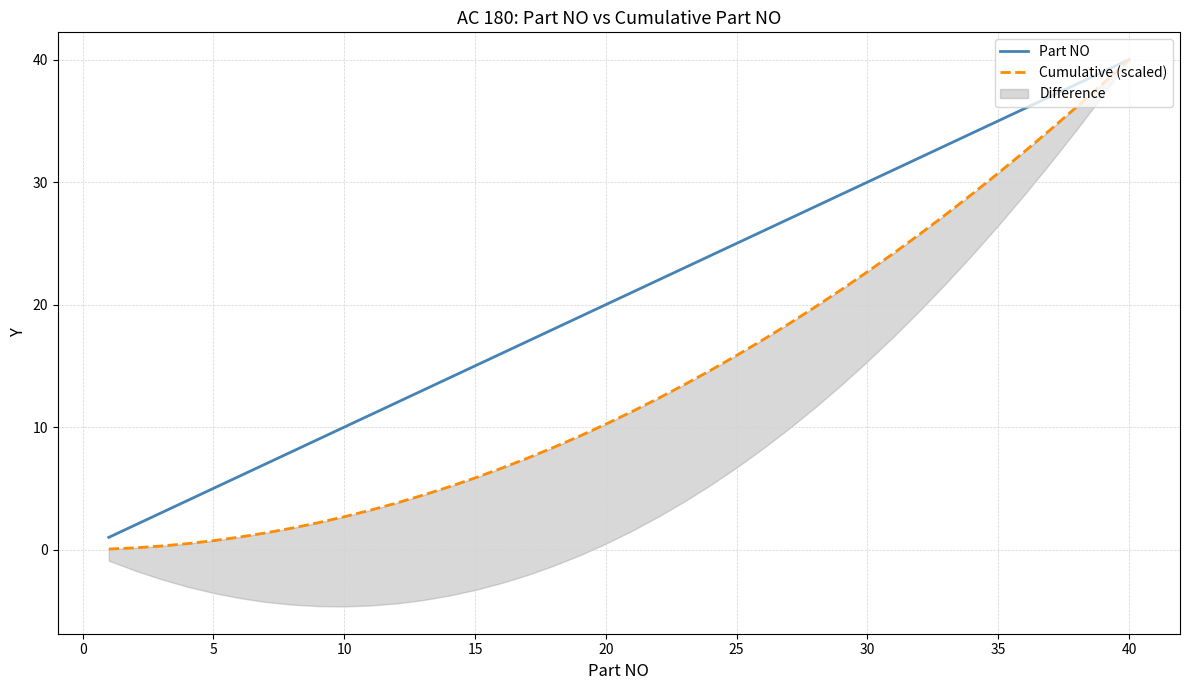

How many distinct data groups are displayed?

2